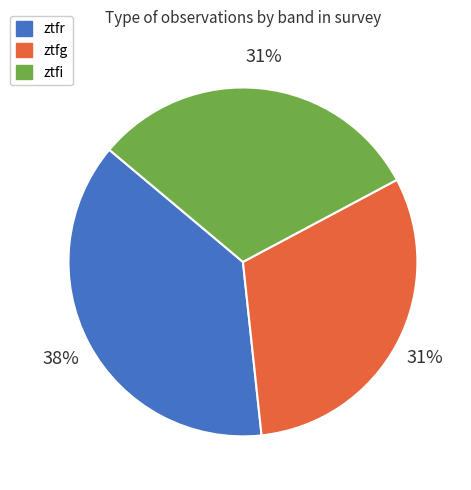

What is the ratio of the value at ztfg to the value at ztfi?

1.0